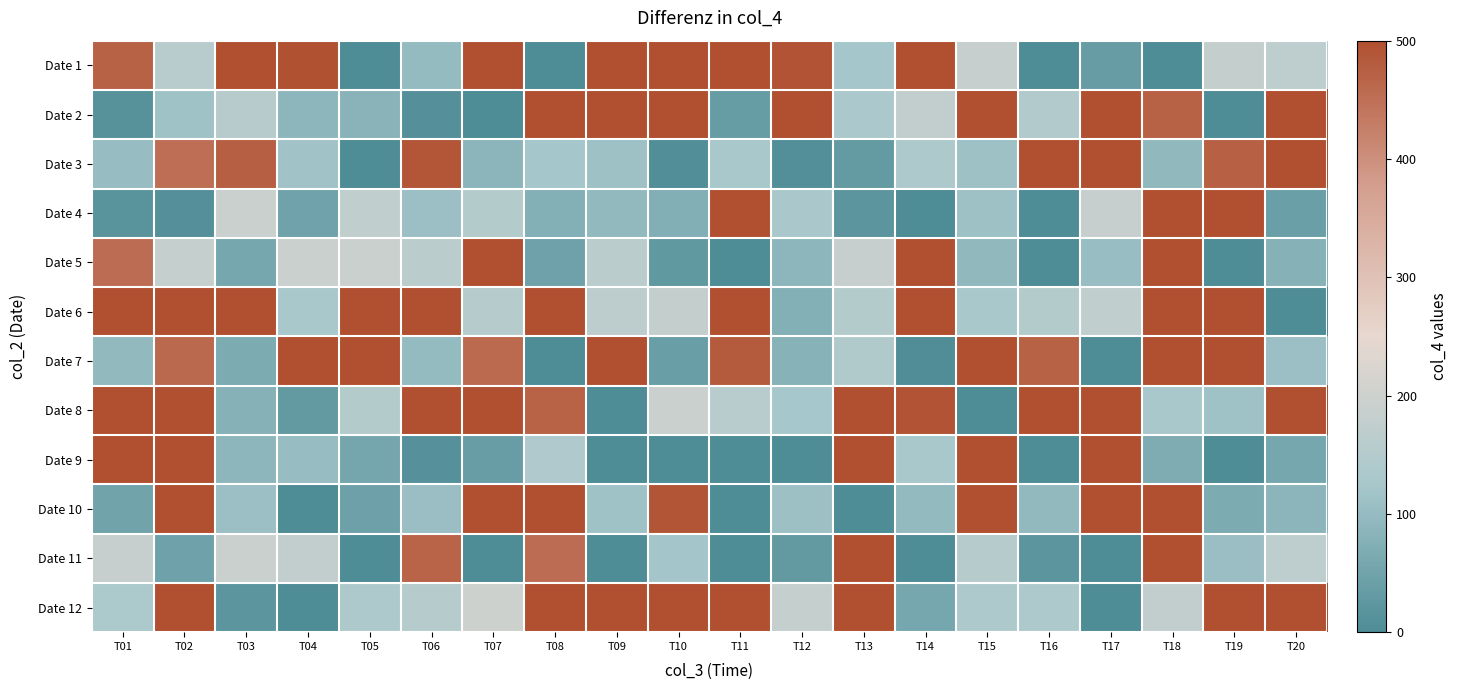

What is the difference between the highest and lowest values at T17?

500.0